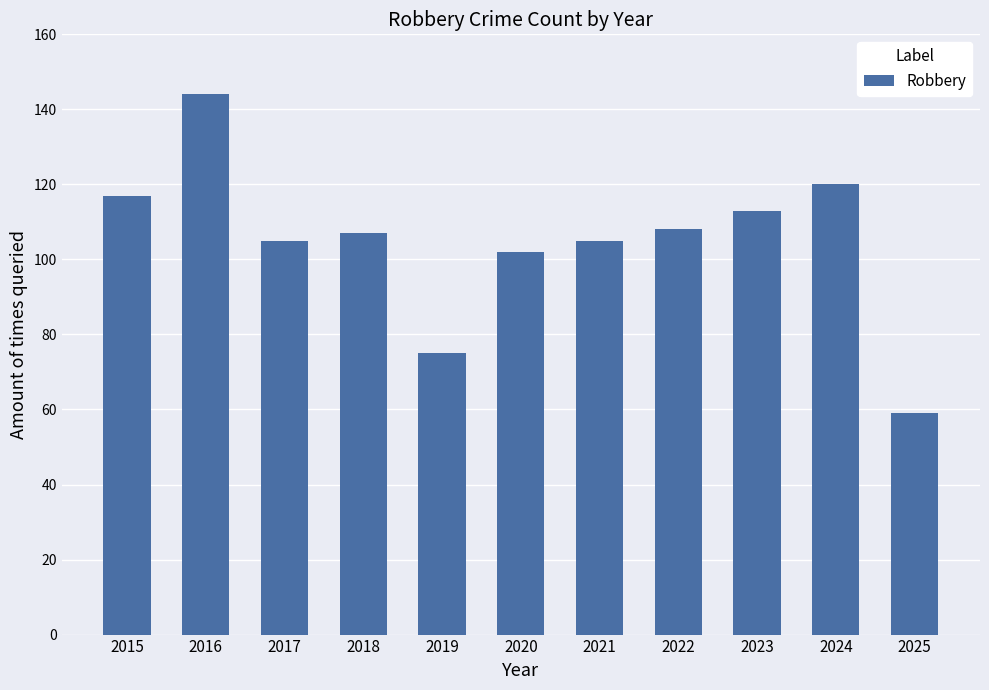

At which category does the chart reach its minimum across all series?

2025